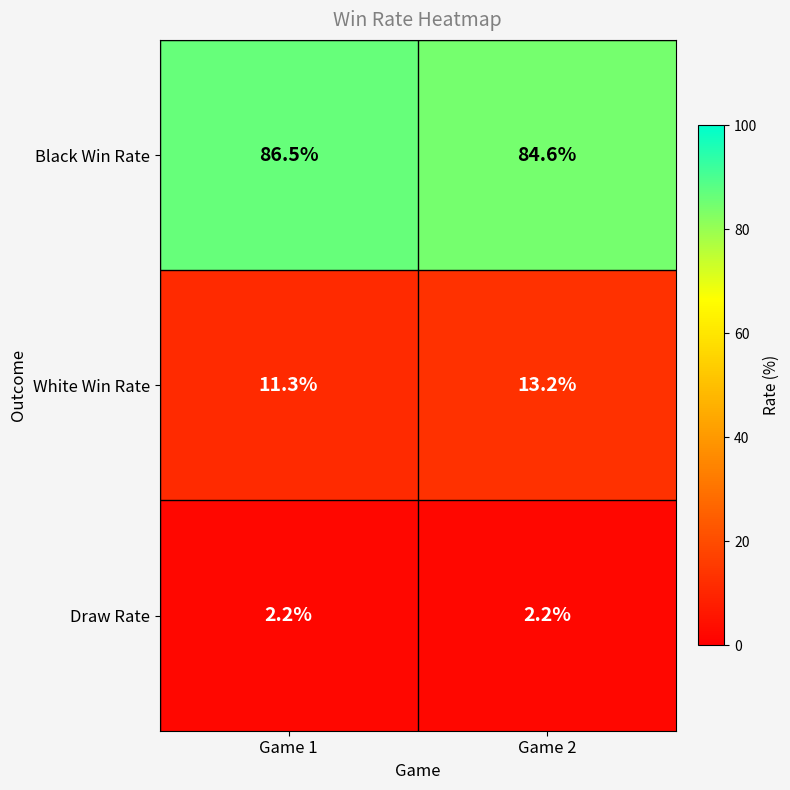

Rank the series by their maximum value, from lowest to highest.

Draw Rate, White Win Rate, Black Win Rate